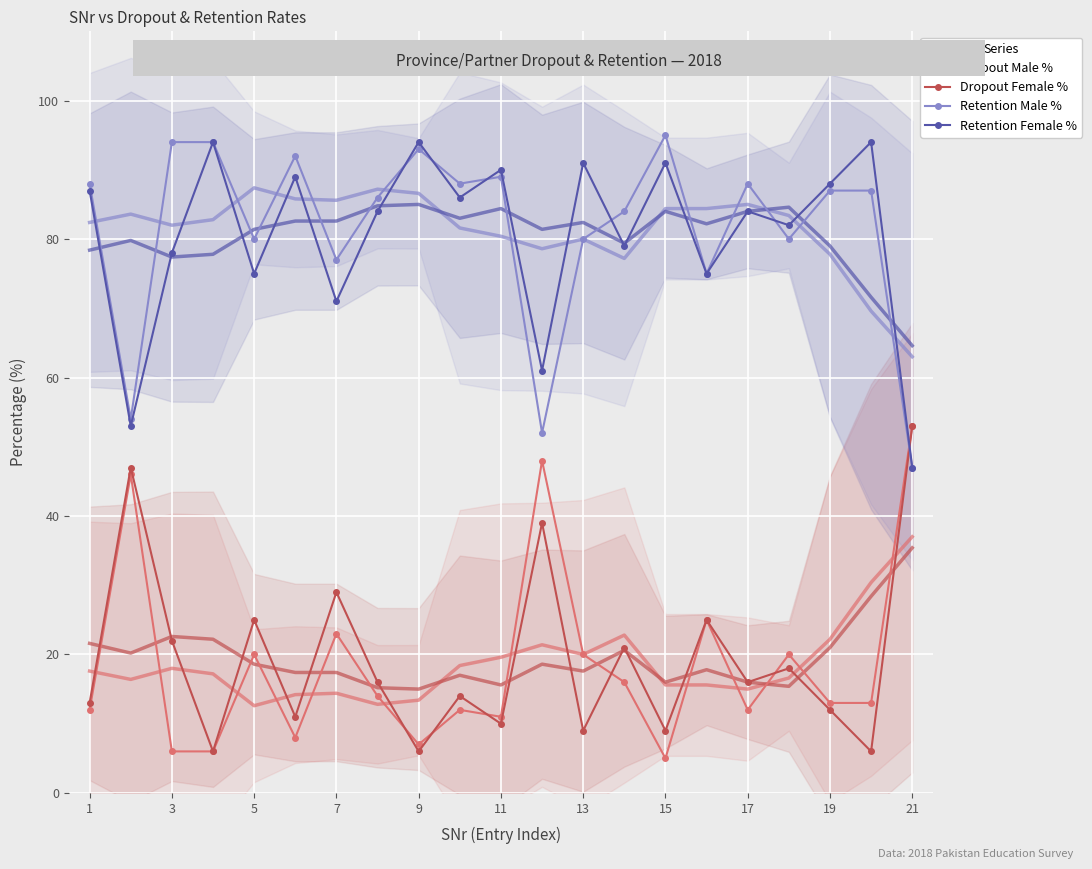

Between 11 and 19, which is larger?

19